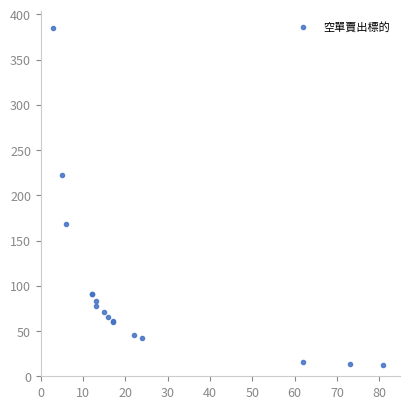

What Y value in the scatter plot is closest to 198?

222.5